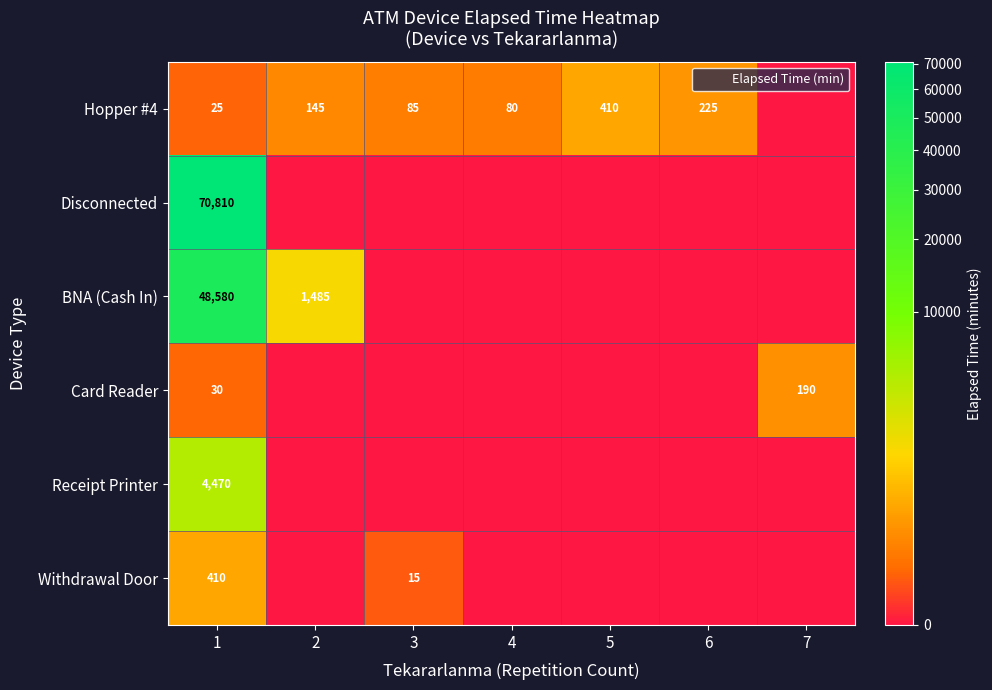

Rank the series at 4 from lowest to highest value.

Disconnected, BNA (Cash In), Card Reader, Receipt Printer, Withdrawal Door, Hopper #4